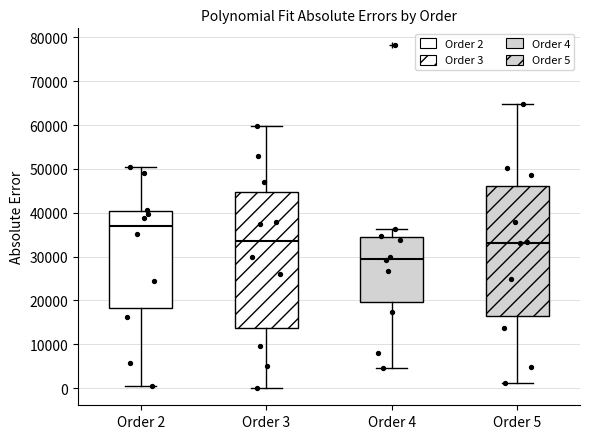

Reading left to right, read every box against the y-axis: the position of its median line, the range the box covers, and the ends of its whiskers. The values are not printed on the chart, so give them approximately, as read against the axis.

Order 2: median 37000, box 18000 to 40000, whiskers 1000 to 50000
Order 3: median 34000, box 14000 to 45000, whiskers 0 to 60000
Order 4: median 30000, box 20000 to 35000, whiskers 5000 to 36000
Order 5: median 33000, box 17000 to 46000, whiskers 1000 to 65000